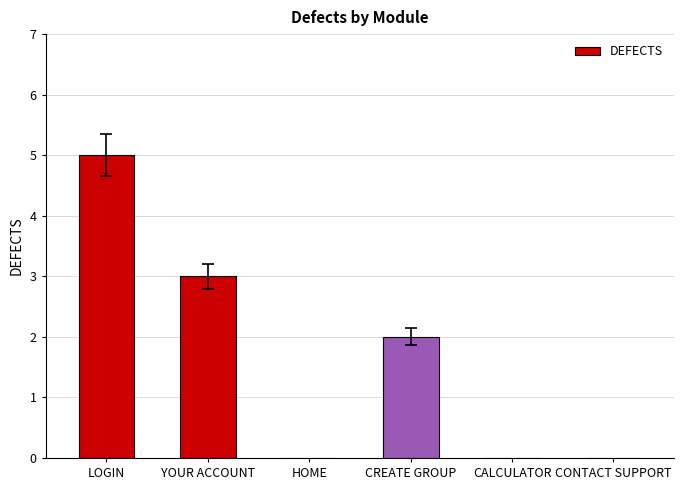

How many values are between 0 and 3?

5